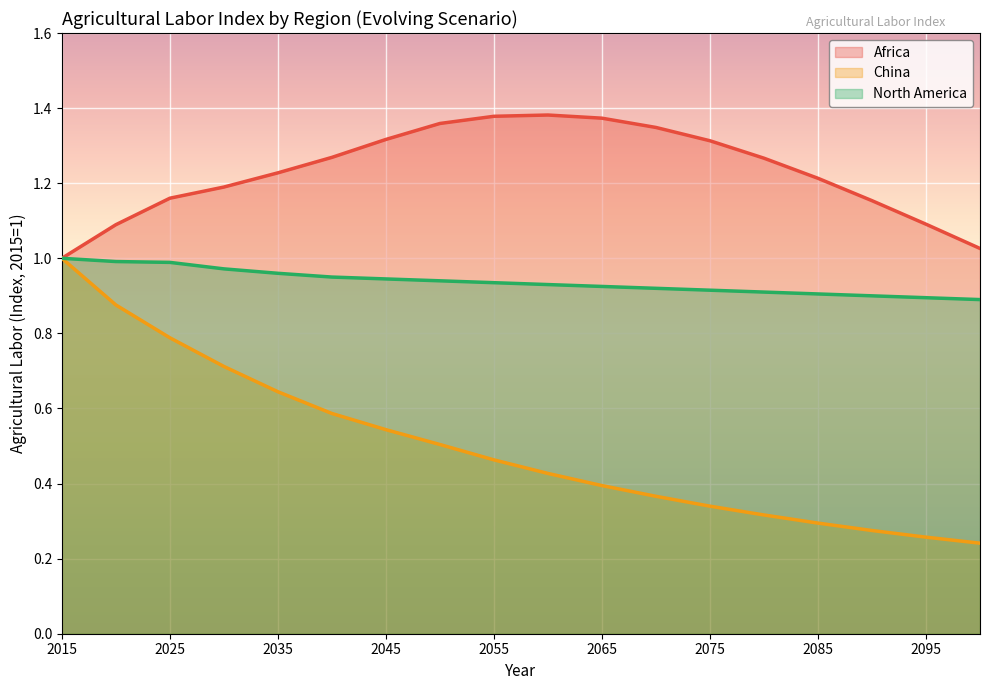

At how many categories does at least one series exceed 0?

18